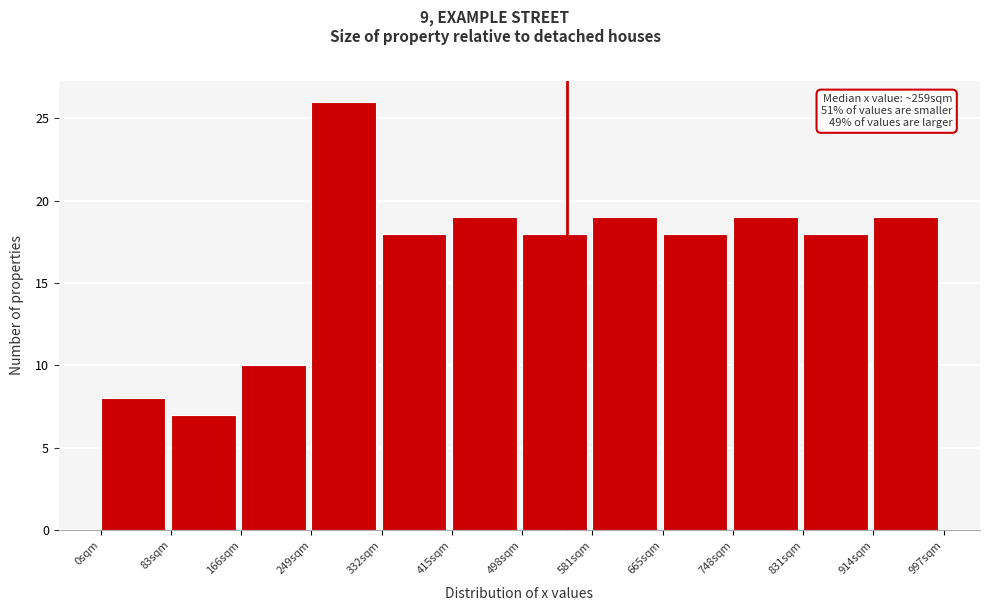

Over which range of the x-axis is the bar tallest?

250 to 330